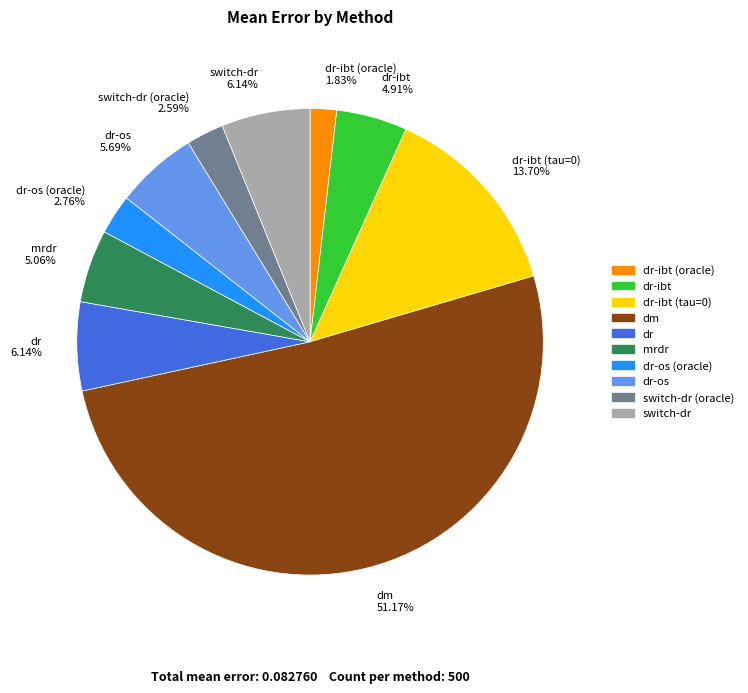

Does any single category account for the majority?

Yes